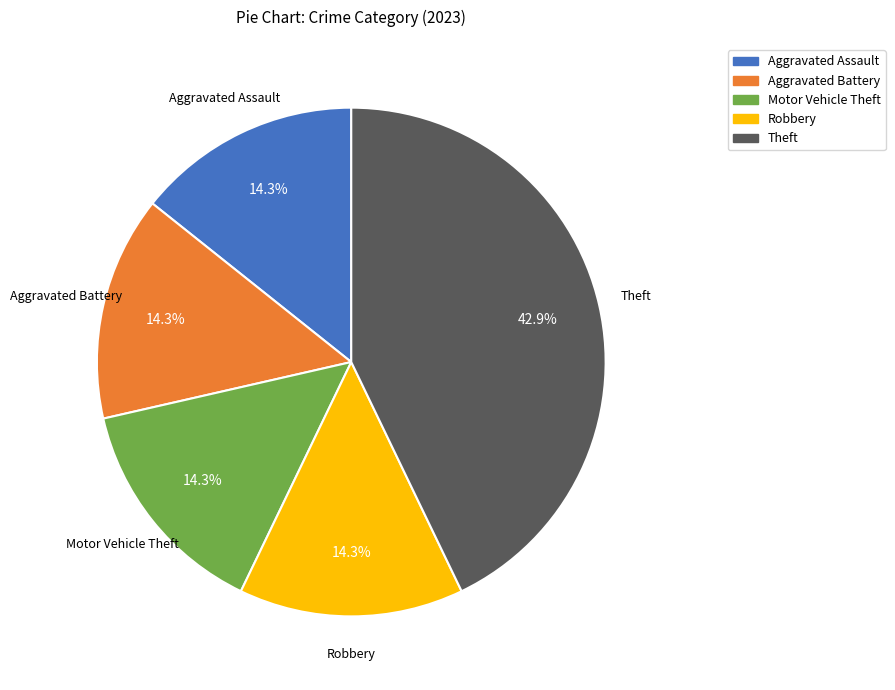

How much of the chart is everything except Robbery?

85.7%